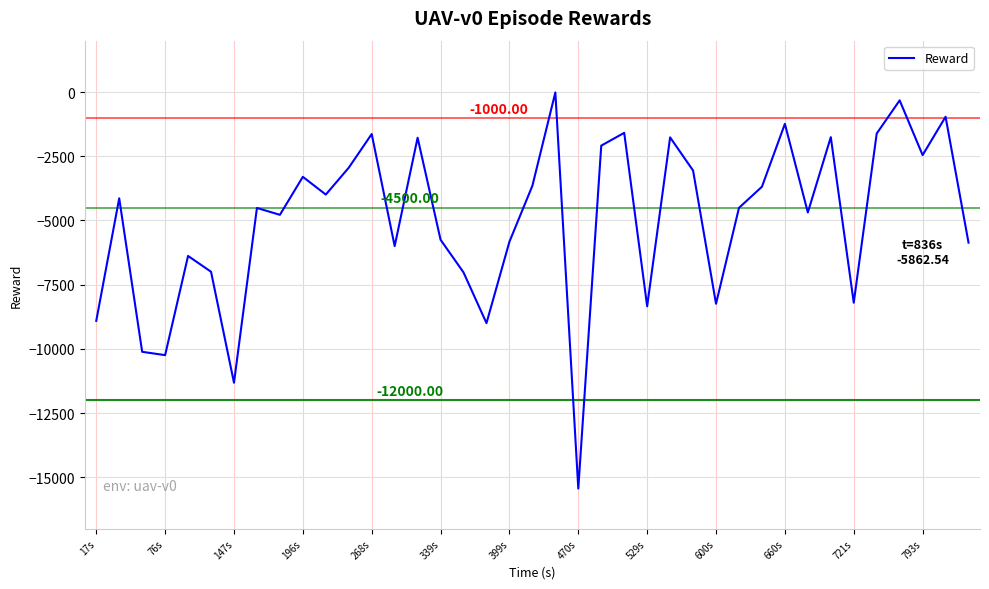

What is the maximum value shown in the chart?

-16.7